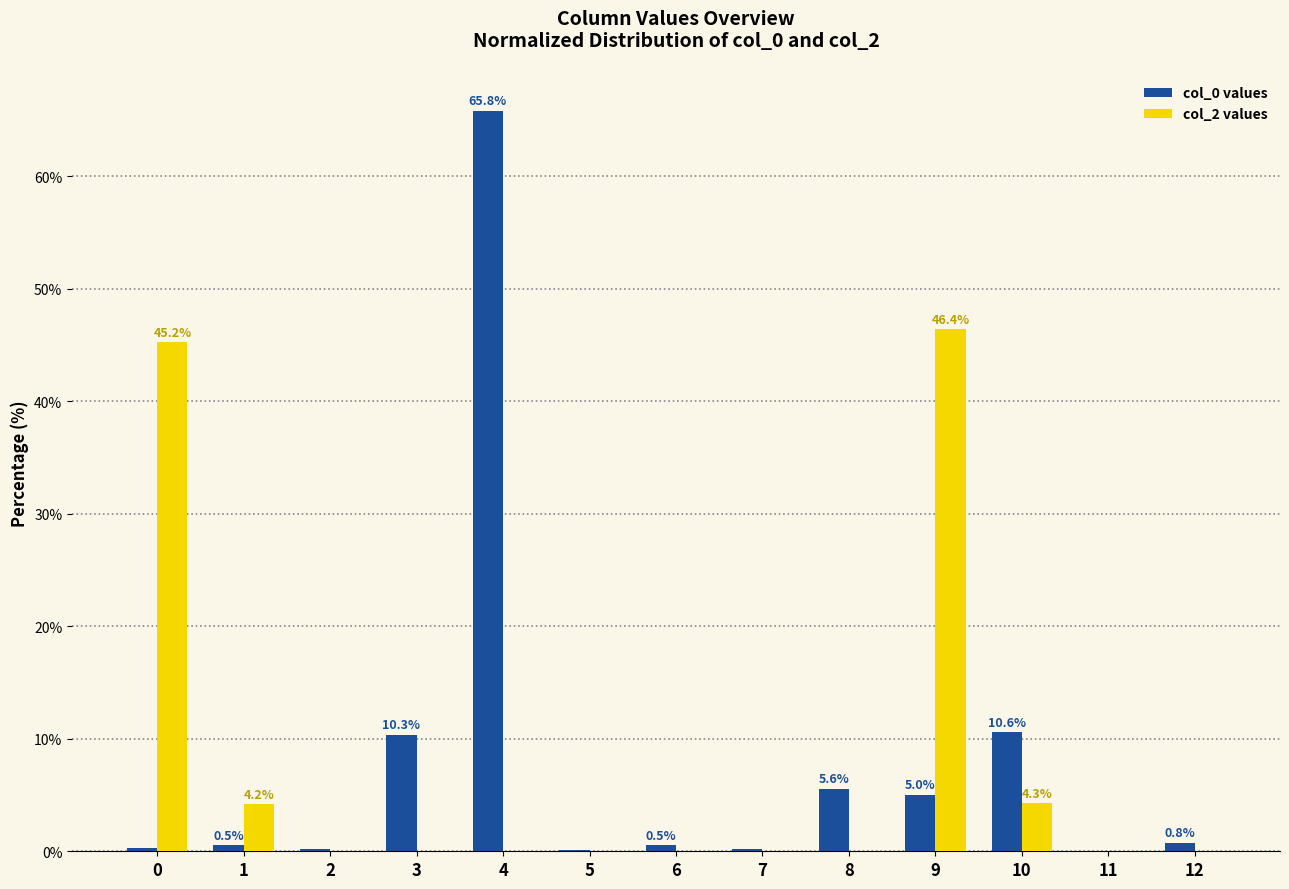

Which label corresponds to the largest value in the chart?

4